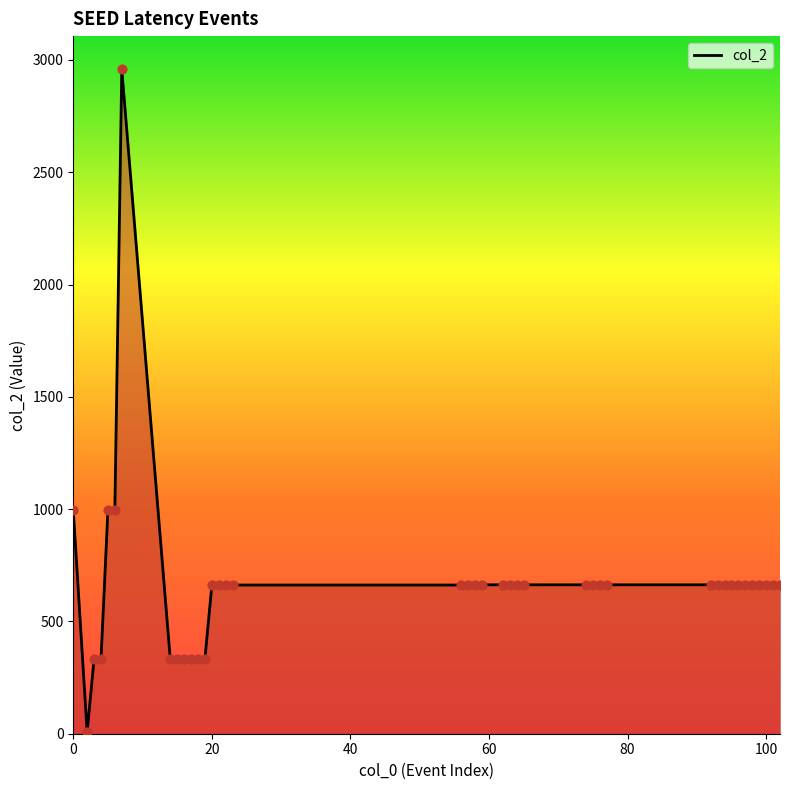

What is the greatest value displayed?

2958